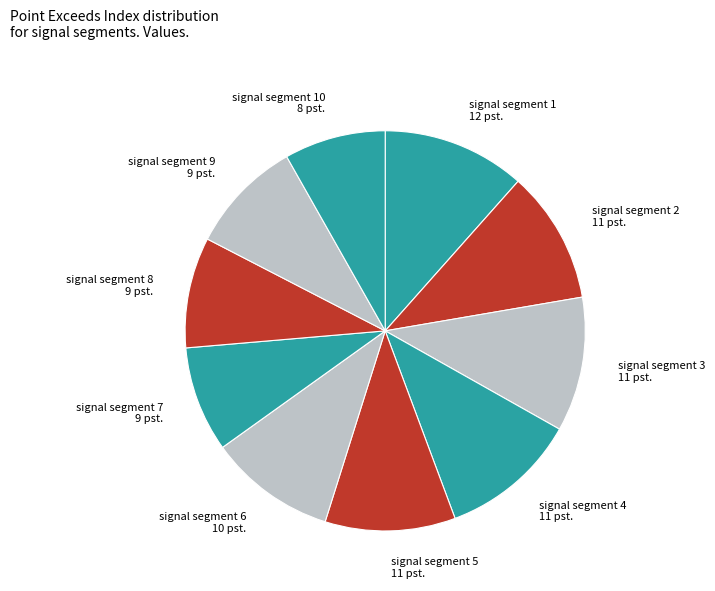

How many segments does this pie chart have?

10